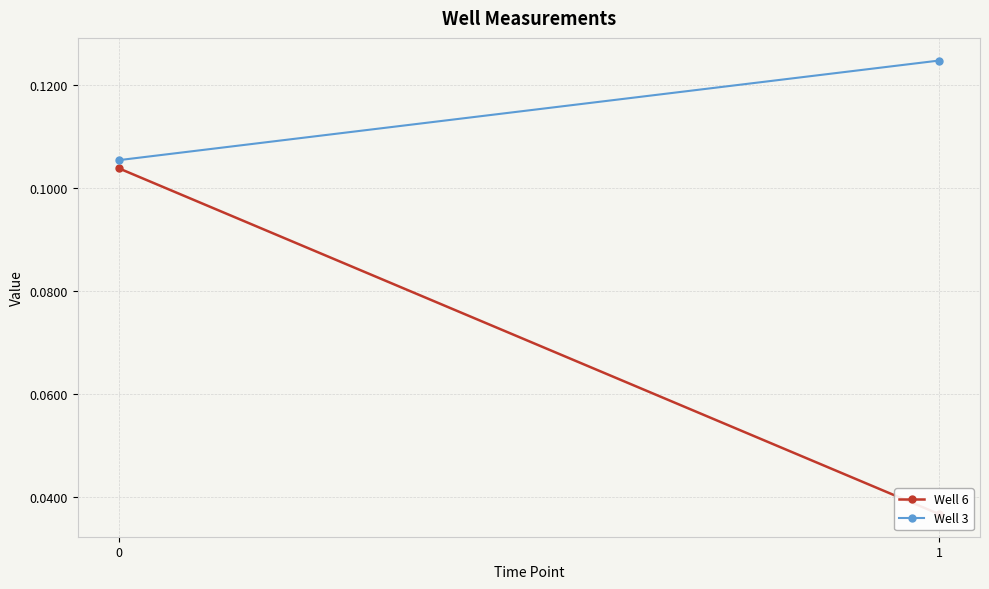

At 0, list the series in order from smallest to largest.

Well 6, Well 3